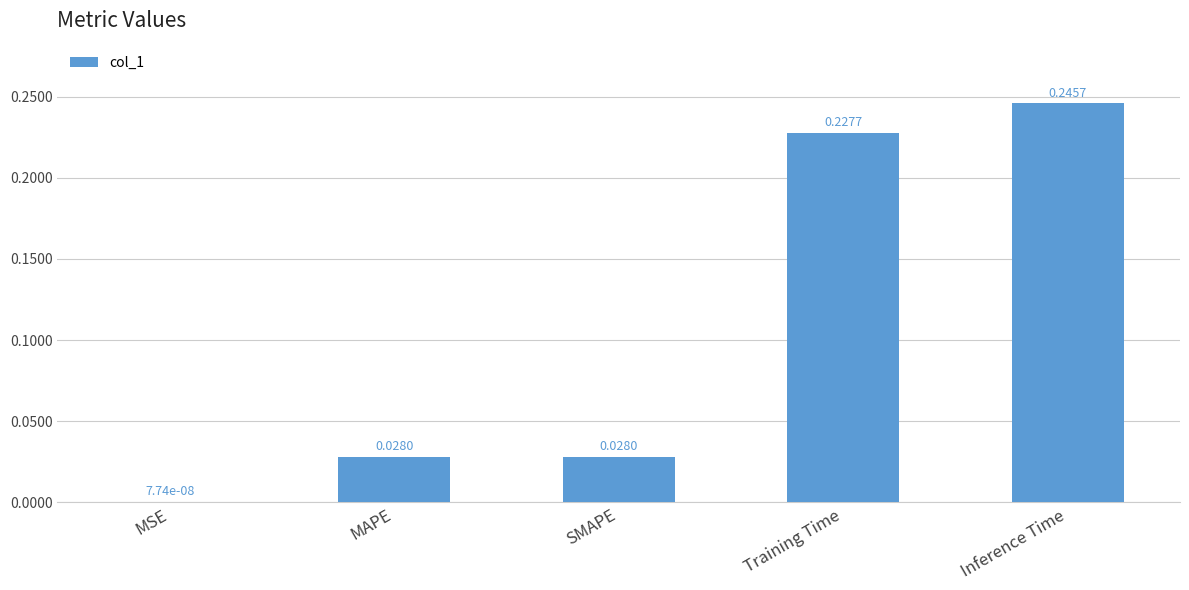

Which has a higher value, SMAPE or MSE?

SMAPE